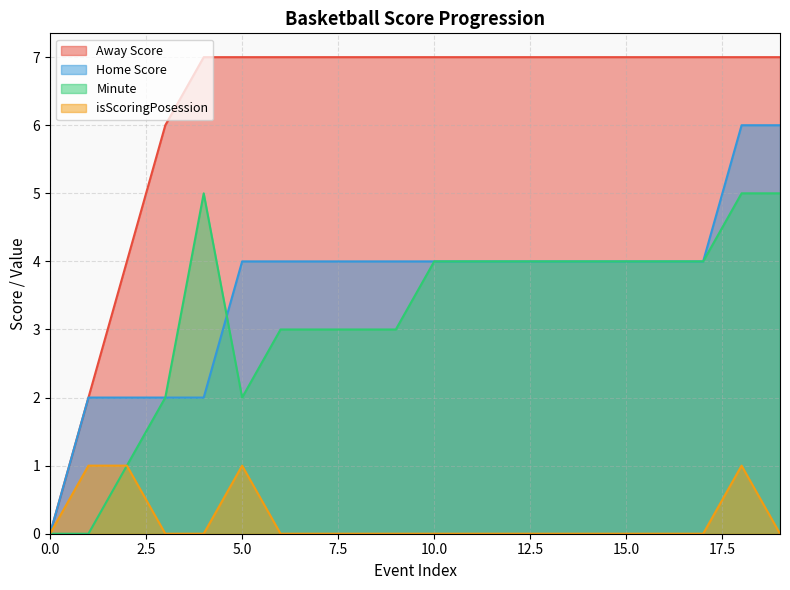

True or false: Minute and isScoringPosession cross at least once.

False